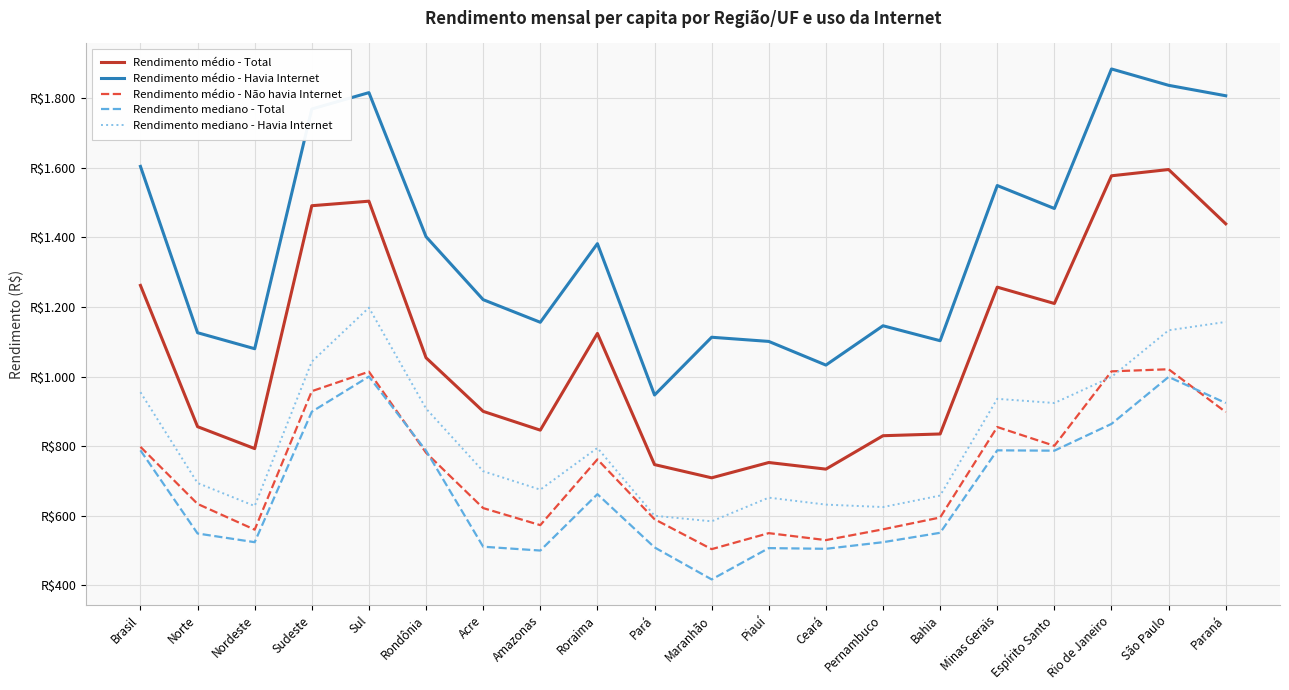

What are all the series names shown in the legend?

Rendimento médio - Total, Rendimento médio - Havia Internet, Rendimento médio - Não havia Internet, Rendimento mediano - Total, Rendimento mediano - Havia Internet